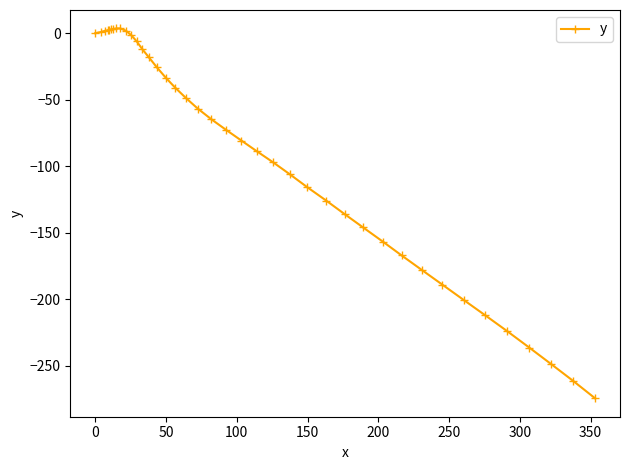

What is the difference between the maximum and second lowest values?

265.0